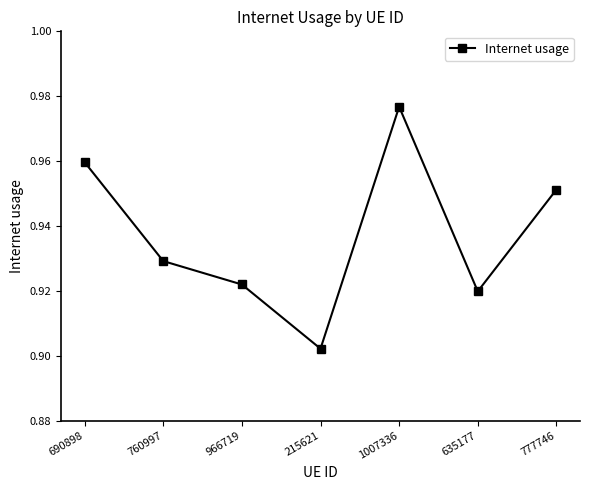

What is the sum of all values?

6.6